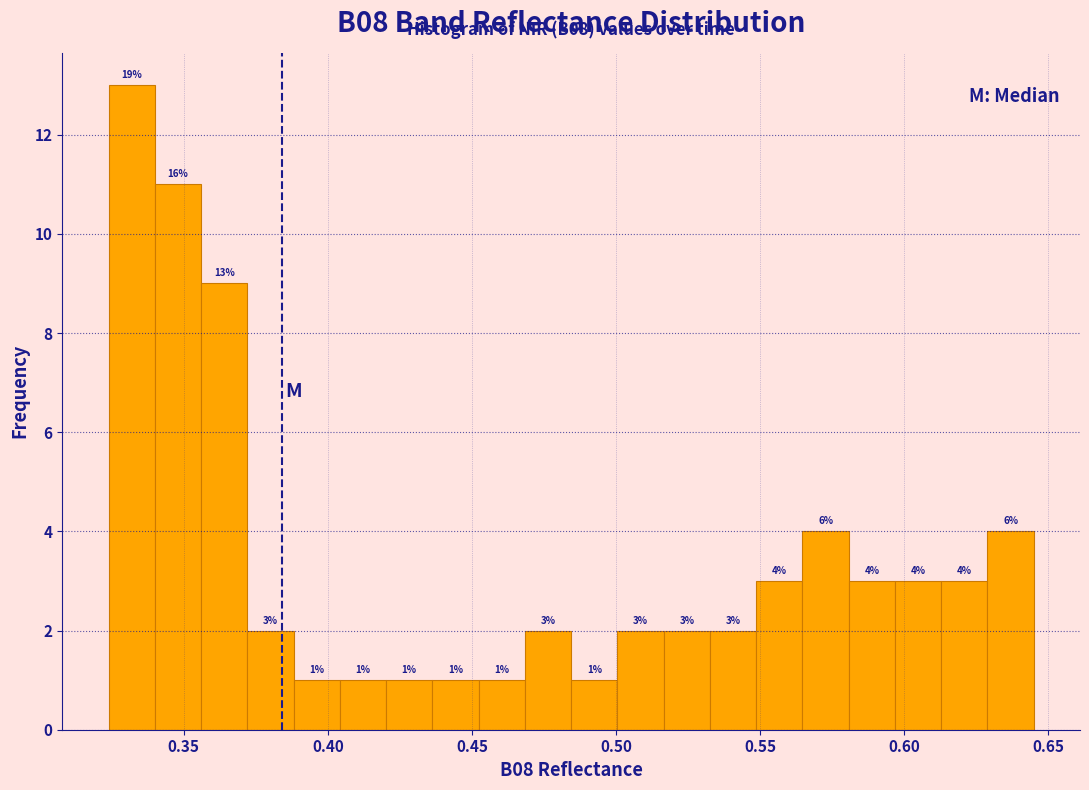

Read against the x-axis, roughly where is the centre of the tallest bar?

0.330